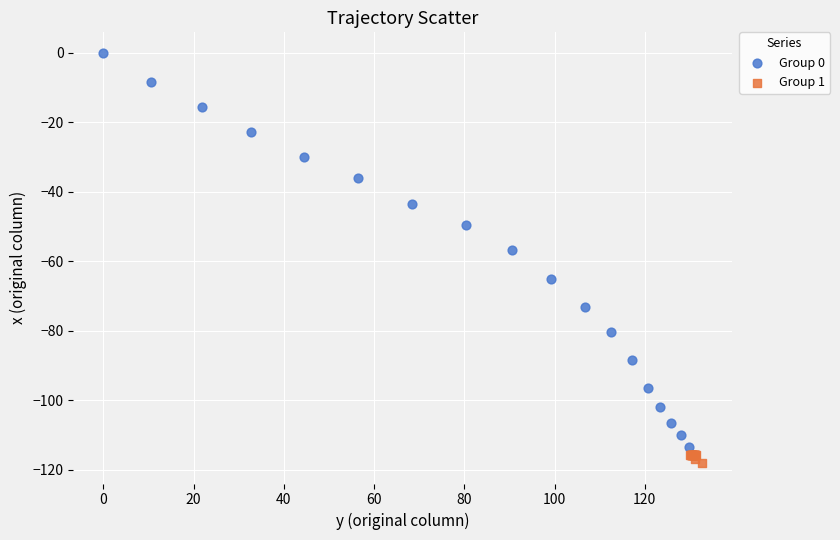

Which series has the largest Y range (max minus min)?

Group 0